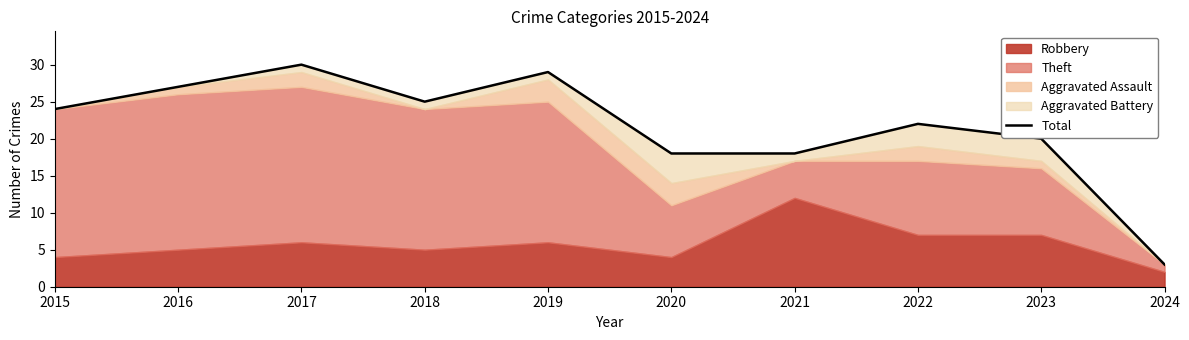

What is the sum of all values?

216